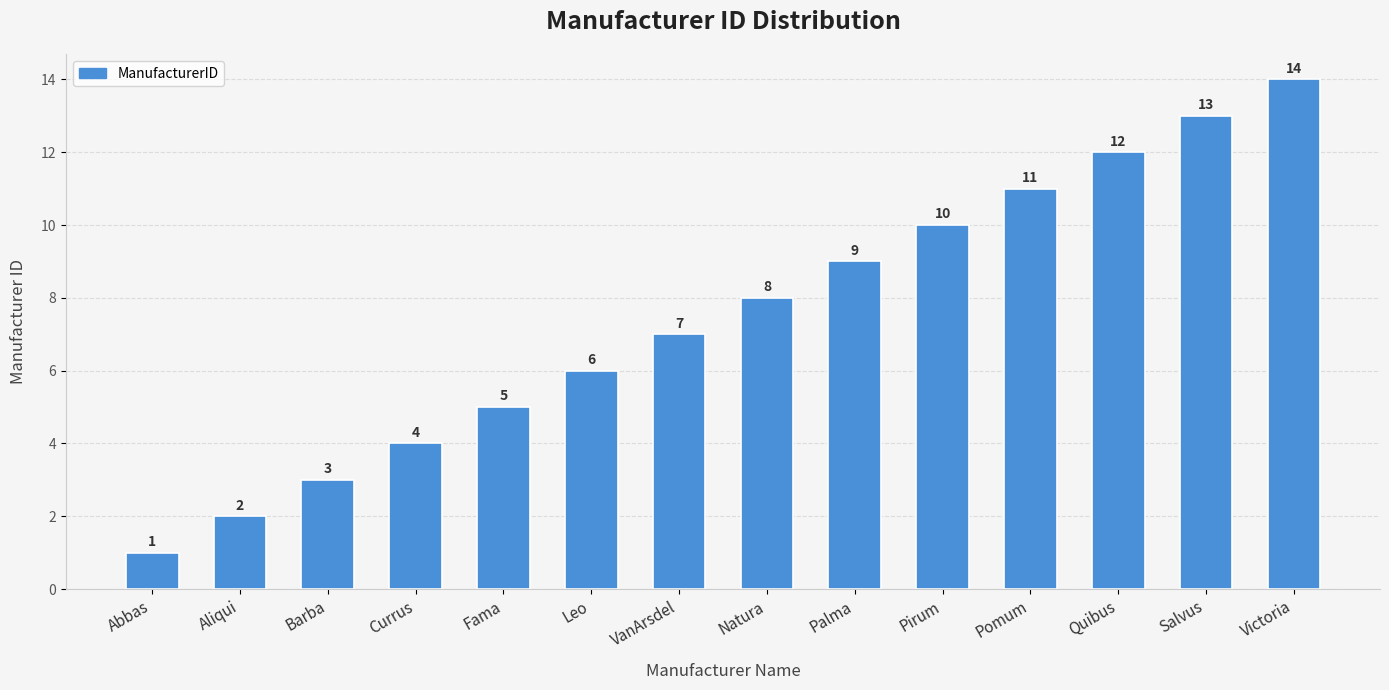

What is the label of the 9th bar from the left?

Palma